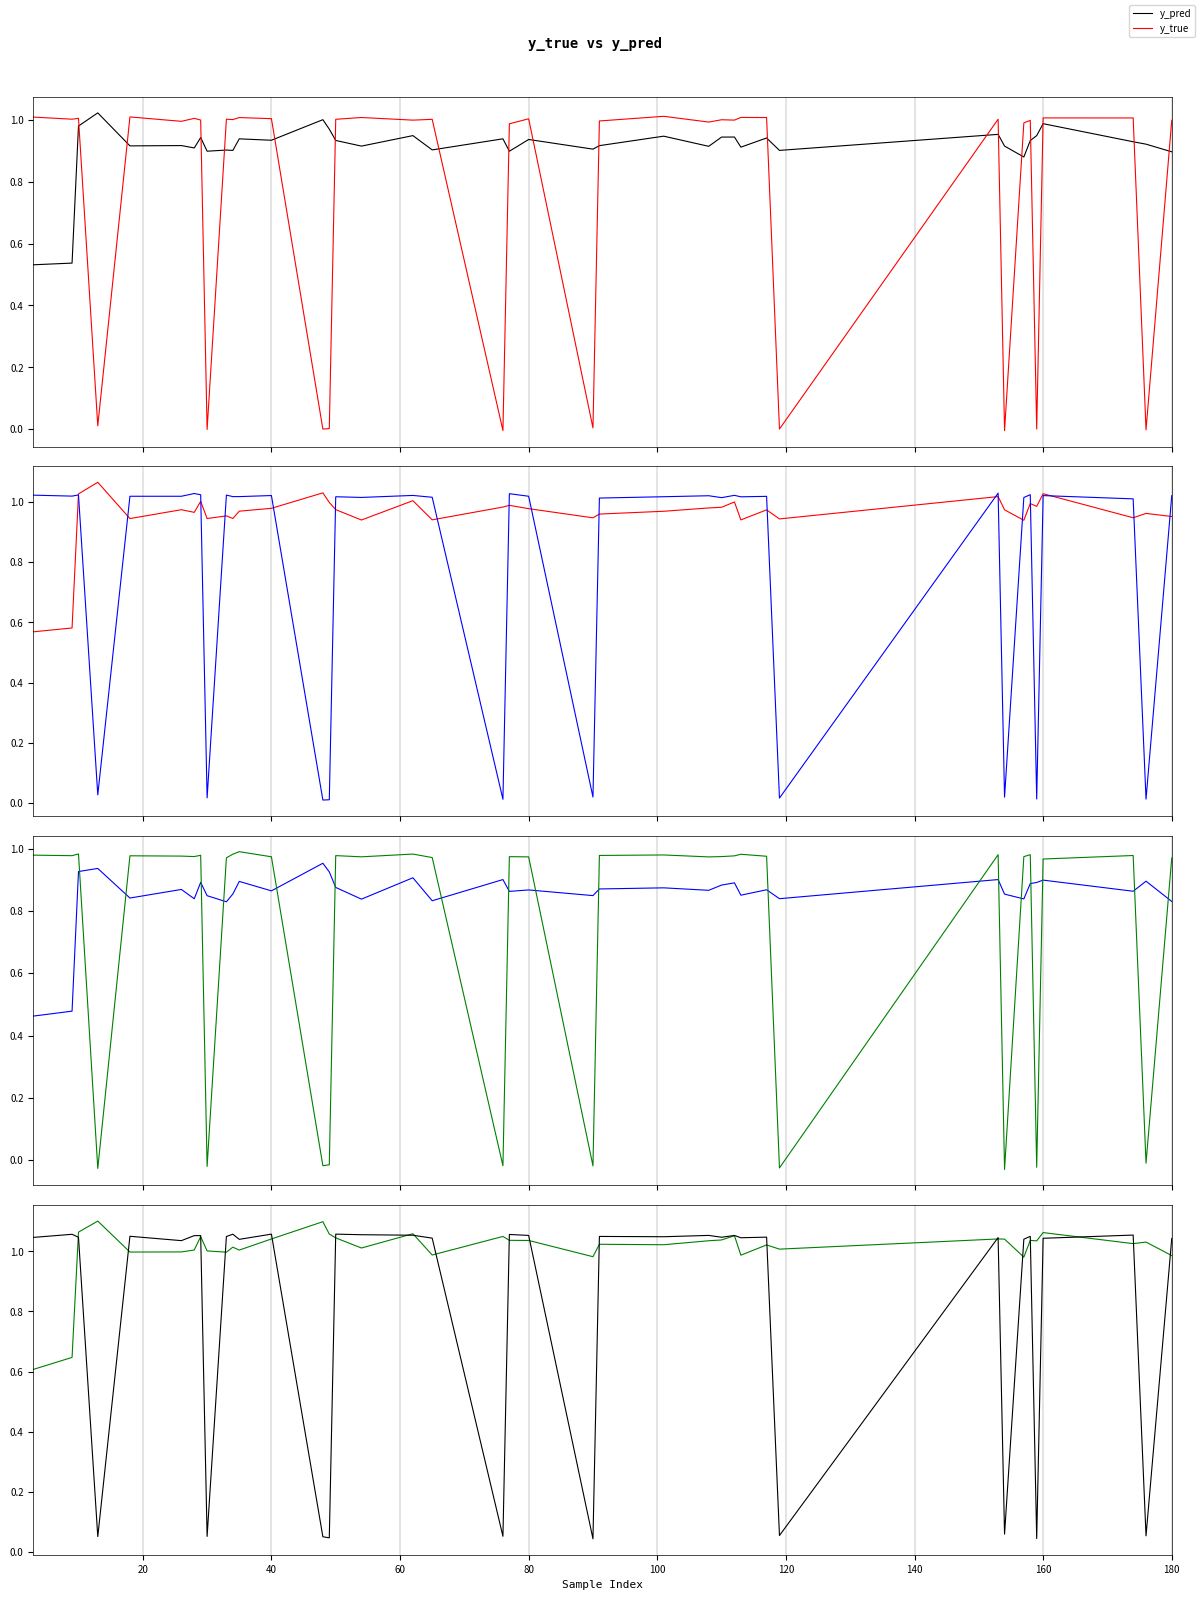

At which label does y_pred reach its peak?

60